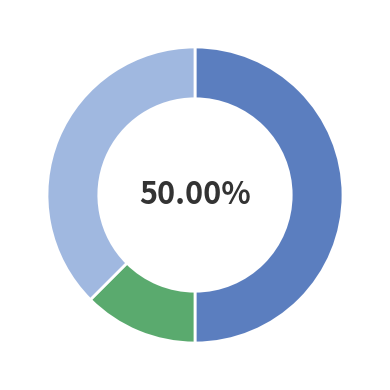

Count the number of slices in the pie.

3